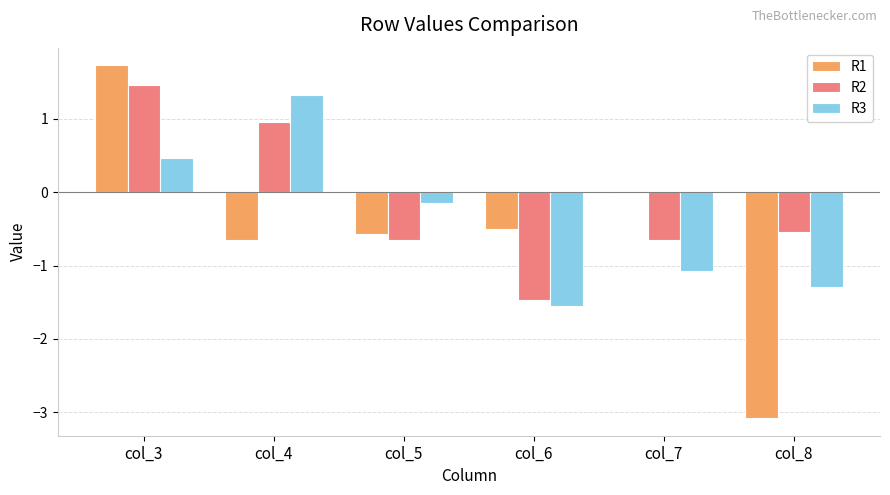

True or false: R2 has a value of 0.4 at col_3.

False